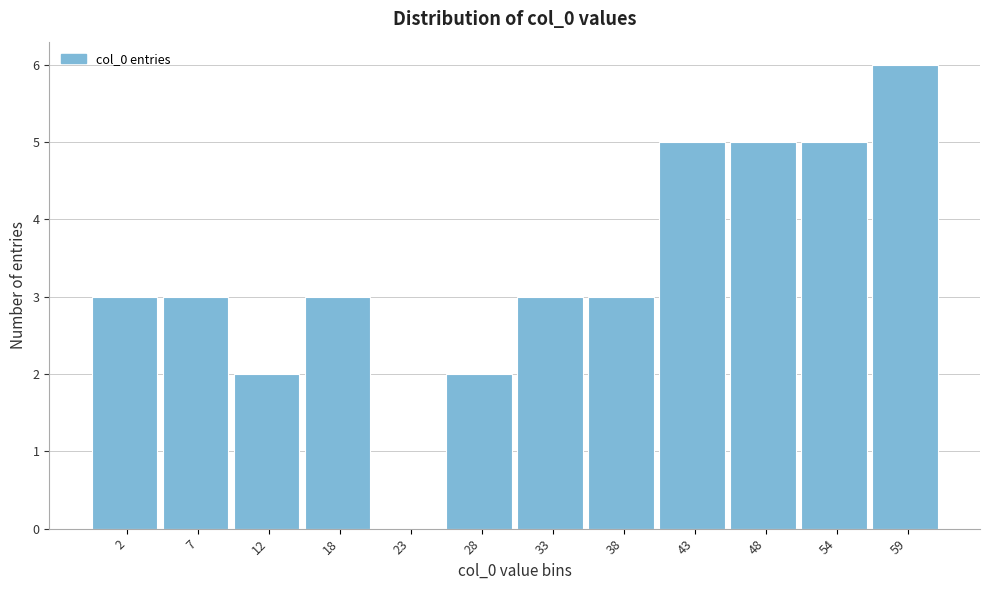

Reading left to right, transcribe all the data shown in this chart.

2=3	7=3	12=2	18=3	23=0	28=2	33=3	38=3	43=5	48=5	54=5	59=6